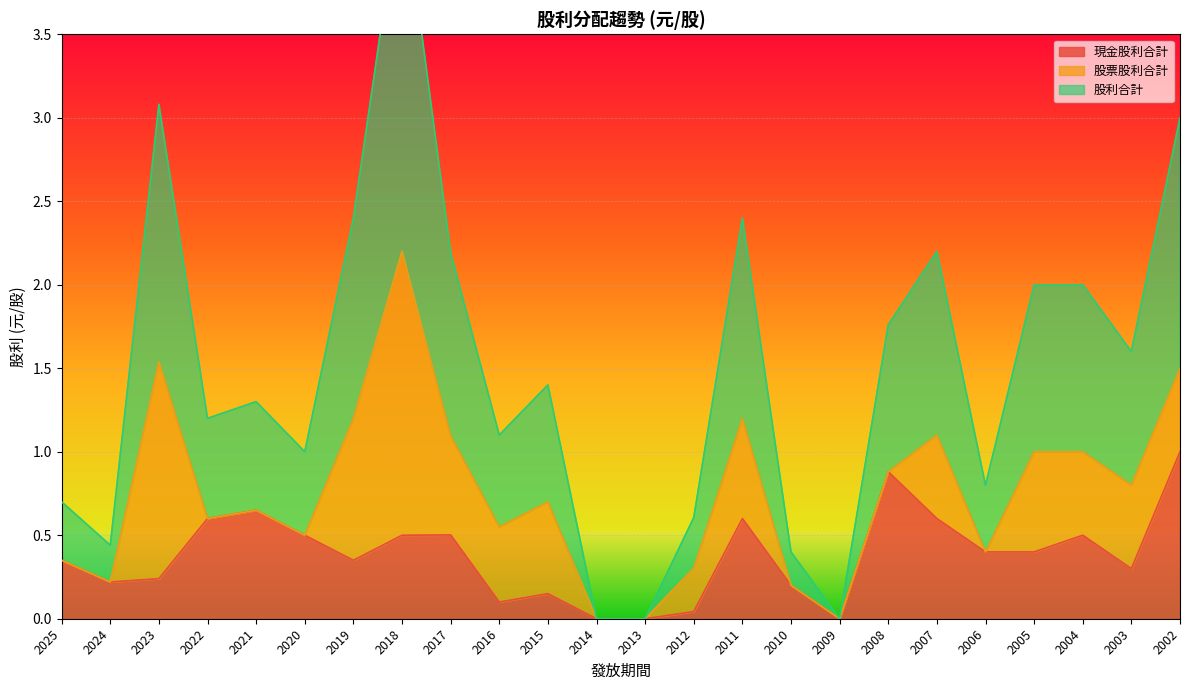

True or false: 現金股利合計 and 股利合計 intersect in this chart.

False